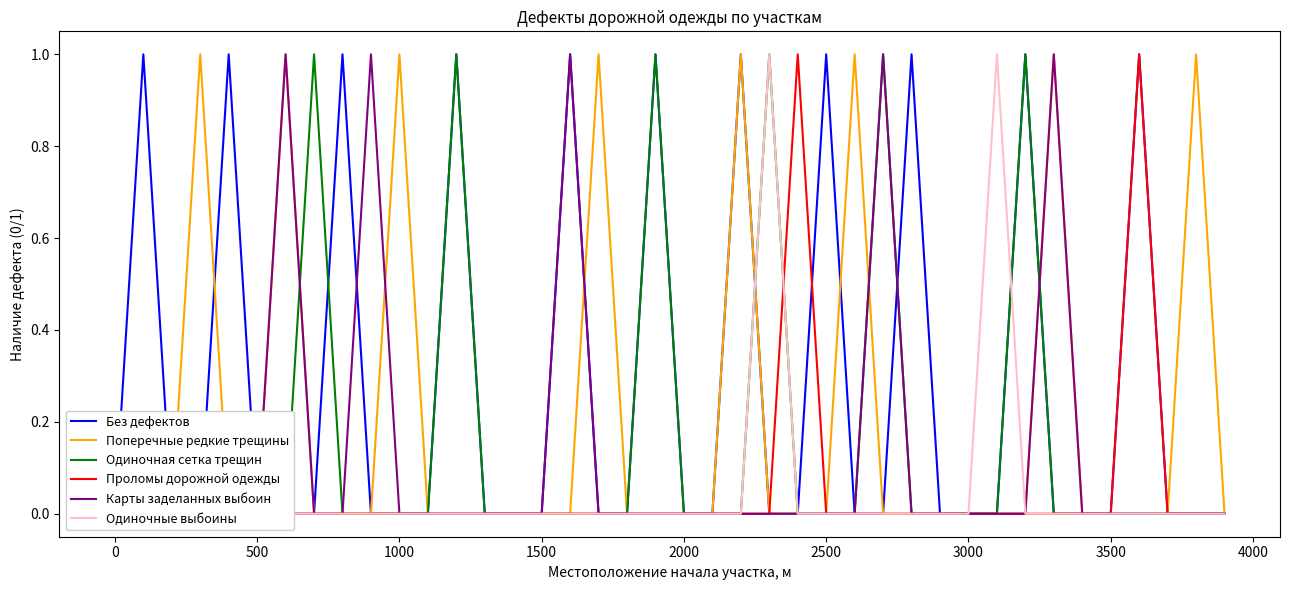

True or false: Карты заделанных выбоин has more than 2 interior local peaks.

True